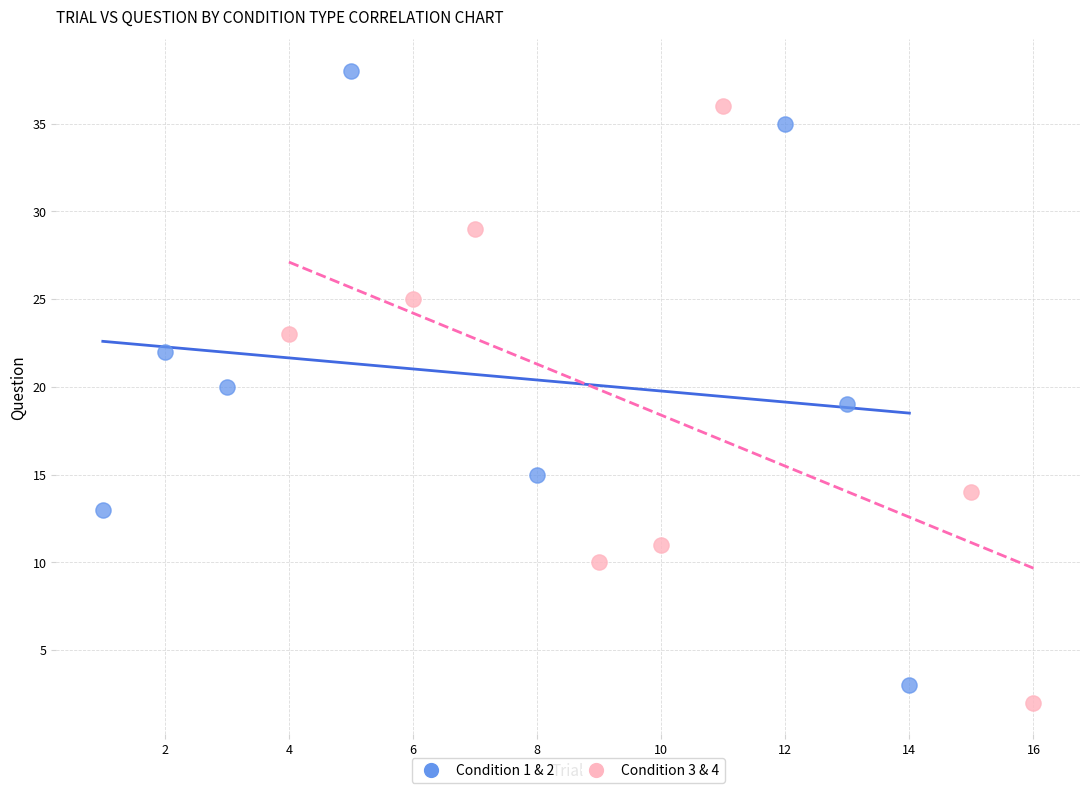

What are all the series names shown in the legend?

Condition 1 & 2, Condition 3 & 4